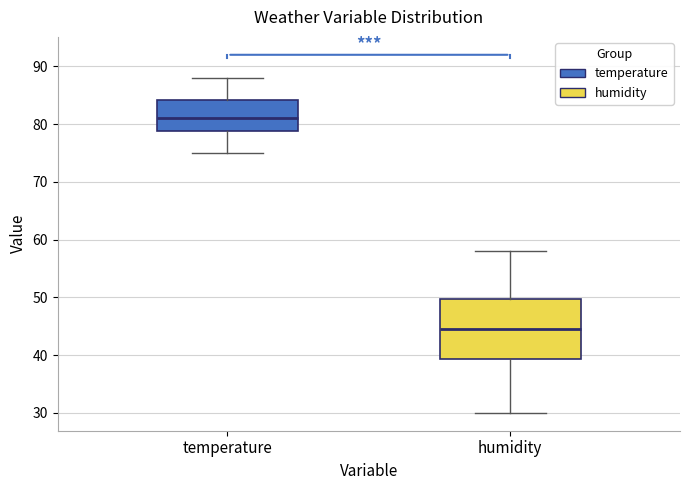

Which box is the tallest, from its lower edge to its upper edge?

humidity